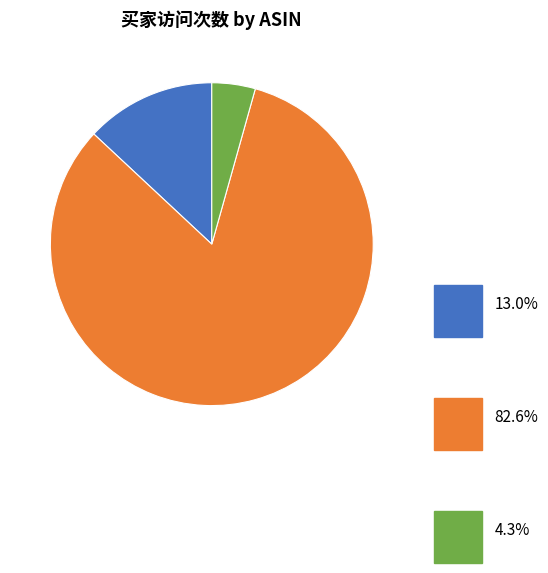

Does any single category account for the majority?

Yes